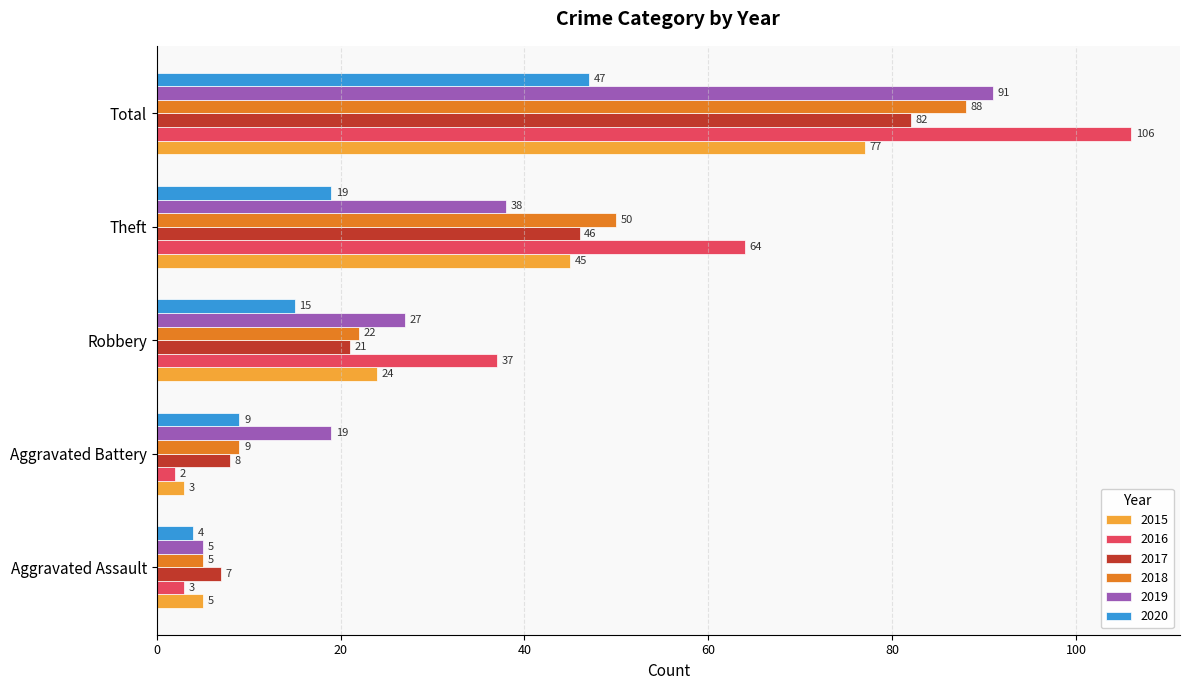

At which category is the sum across all series the highest?

Total